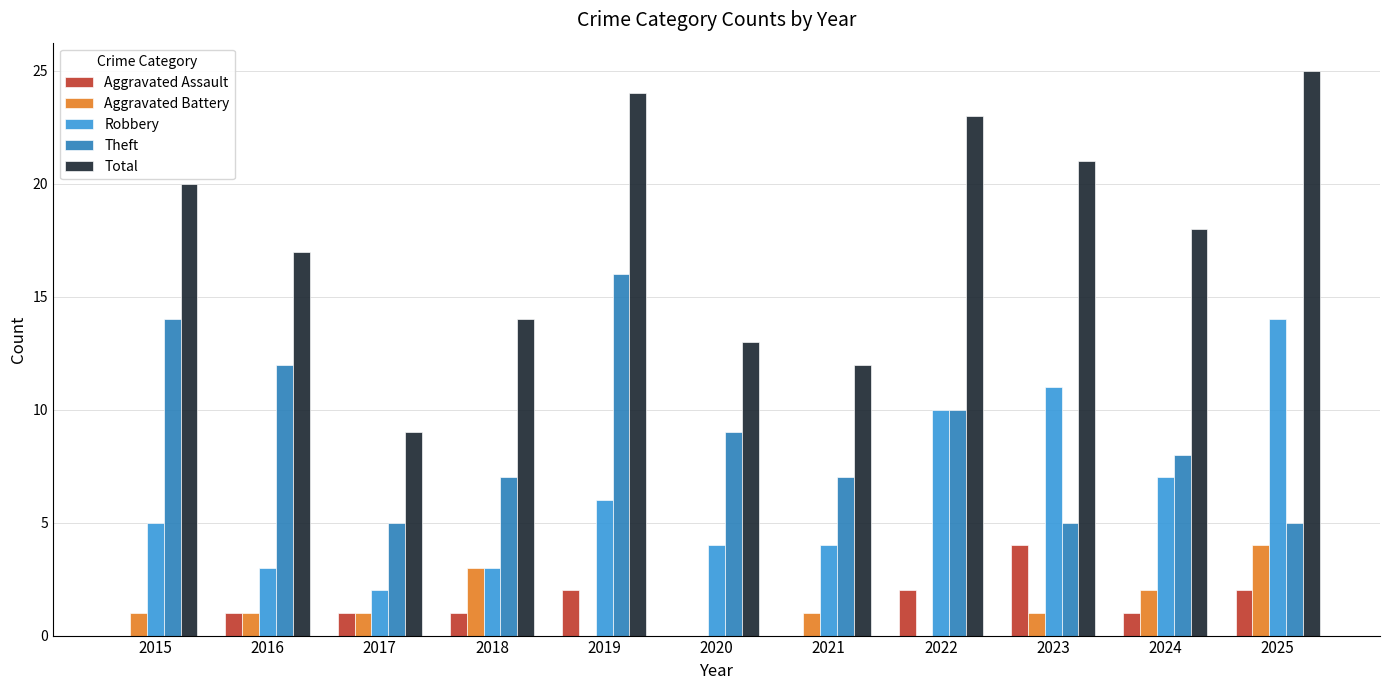

Reading left to right, what are all the values shown in this chart?

Aggravated Assault: 0	1	1	1	2	0	0	2	4	1	2
Aggravated Battery: 1	1	1	3	0	0	1	0	1	2	4
Robbery: 5	3	2	3	6	4	4	10	11	7	14
Theft: 14	12	5	7	16	9	7	10	5	8	5
Total: 20	17	9	14	24	13	12	23	21	18	25